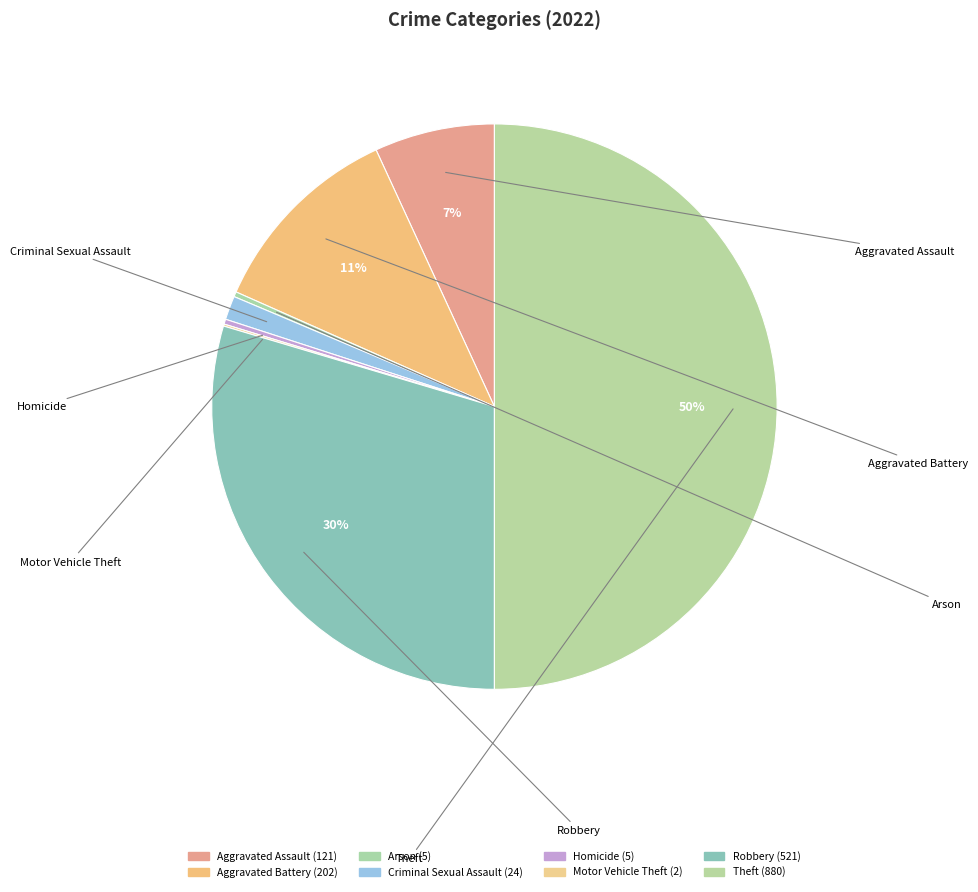

To the nearest percent, what percentage of the pie is Robbery?

30%